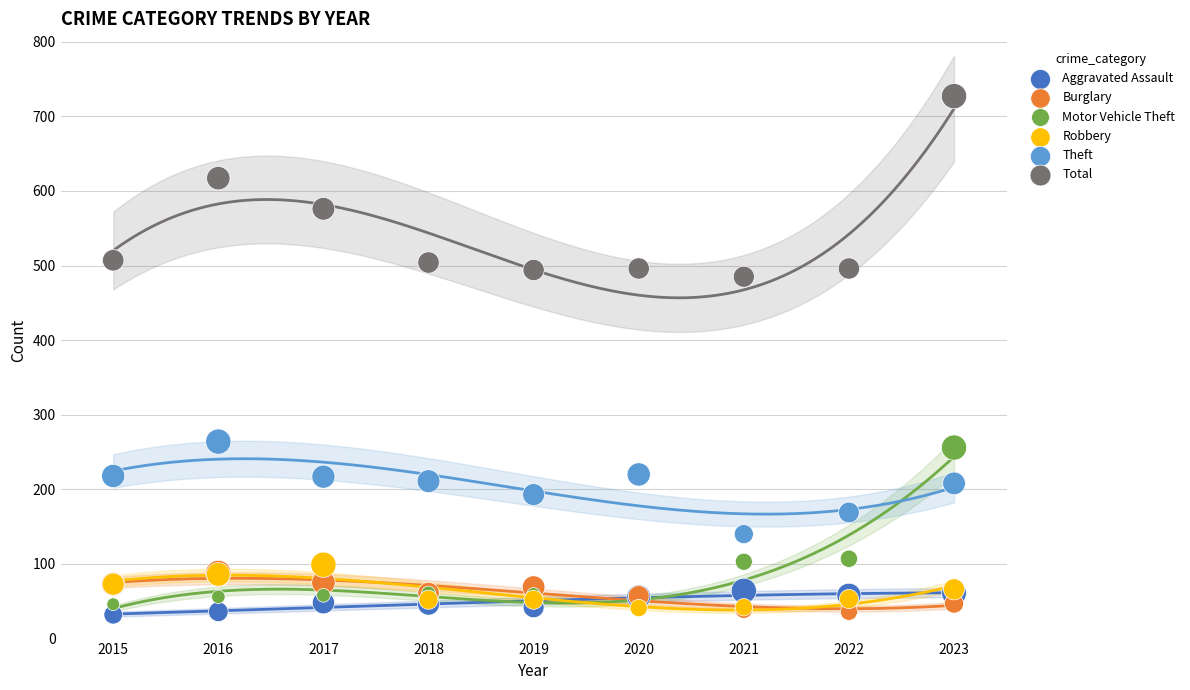

Which series reaches the maximum Y coordinate?

Total